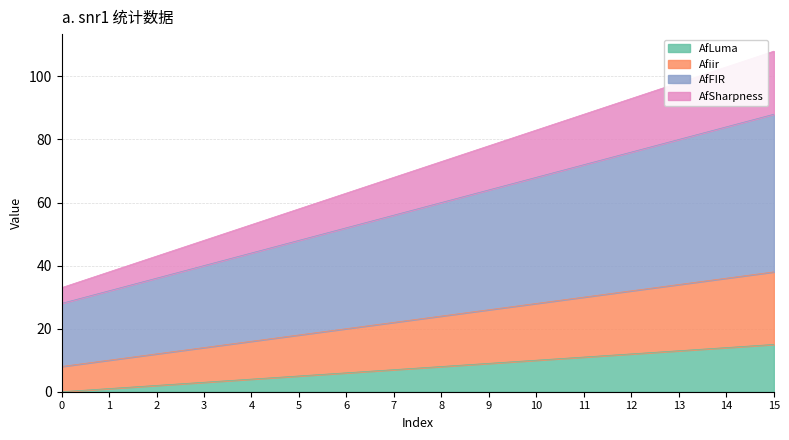

Is it true that AfFIR equals 60 at 8?

True